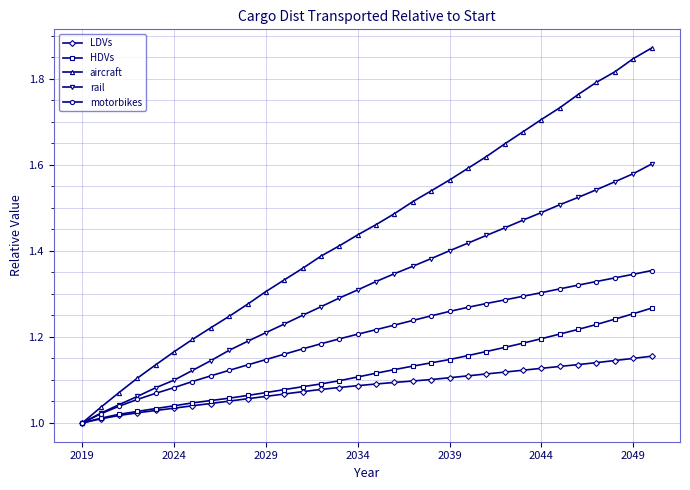

How many data points does each series have?

32